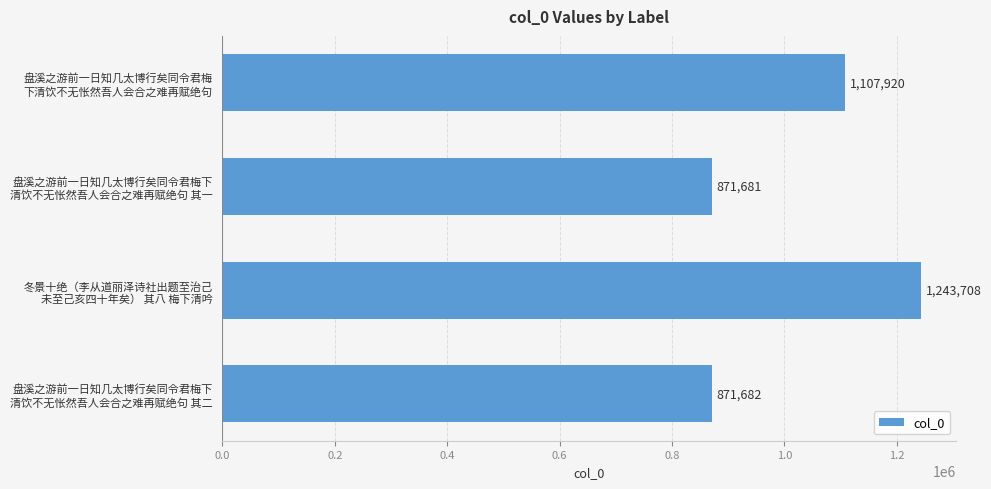

What is the difference between the maximum and second lowest values?

372026